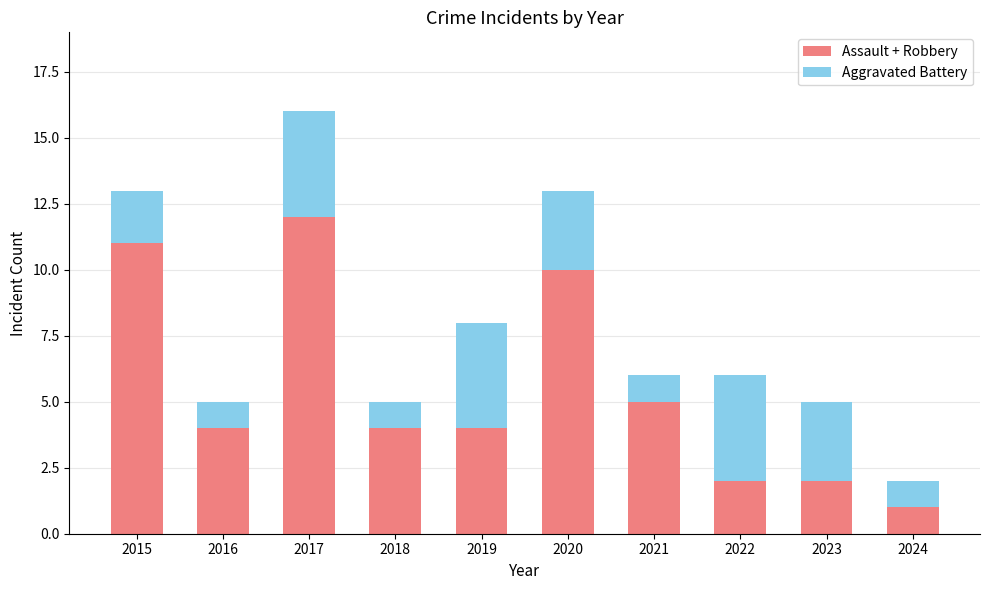

Where does the Assault + Robbery series first go above 4?

2015